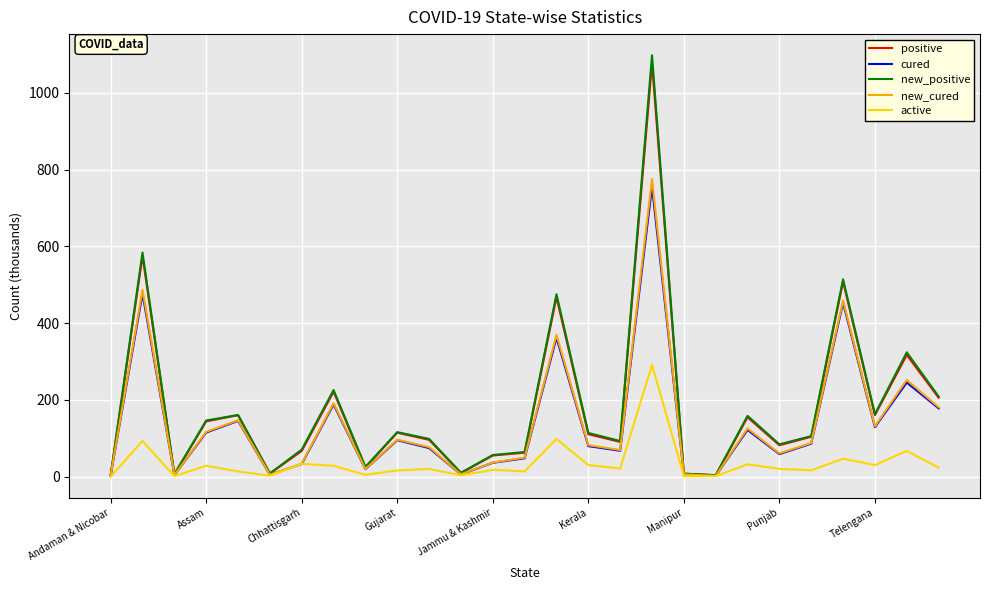

What is the maximum value for new_cured?

775.3